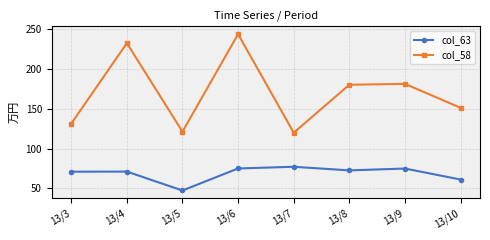

At which label does col_58 reach its peak?

13/6